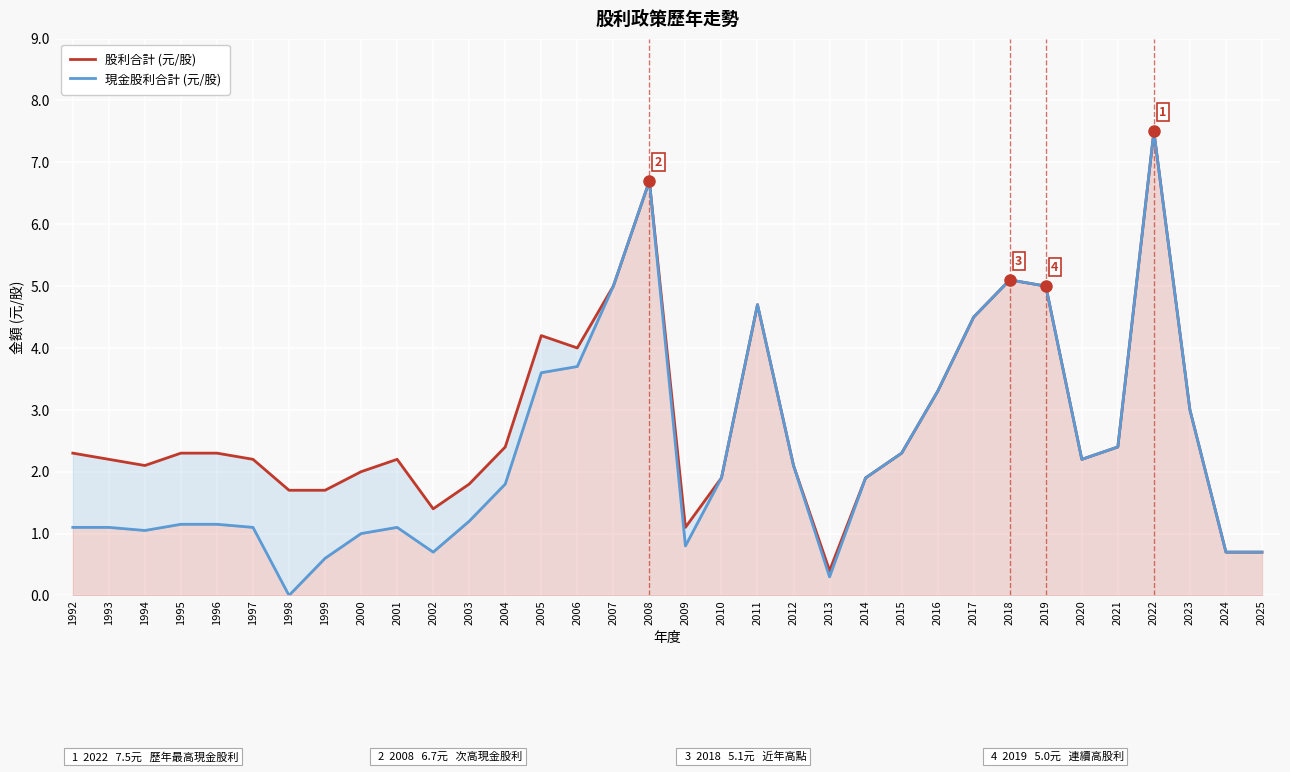

Between 1994 and 2018, which series saw the biggest shift?

現金股利合計 (元/股)